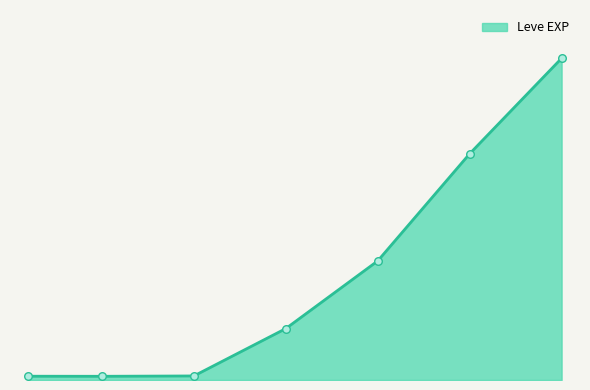

Is this an area chart (filled region under the line)?

Yes